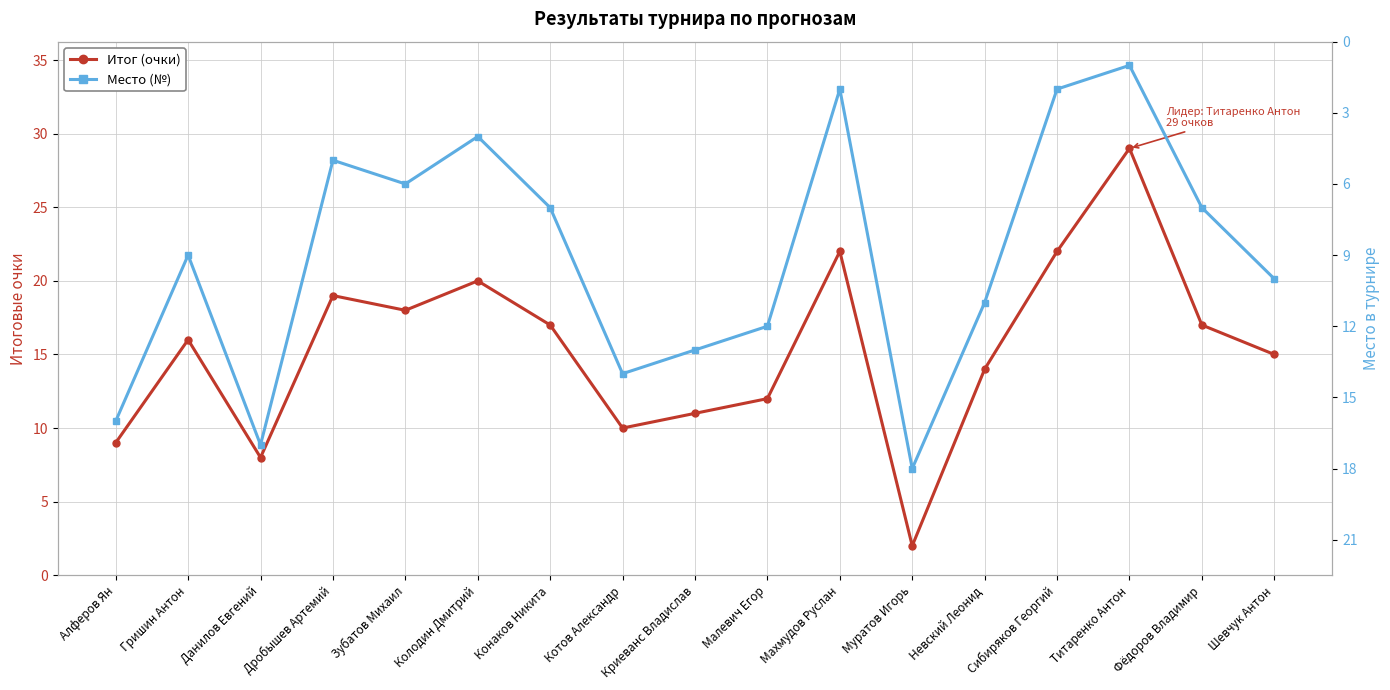

What is the label of the 13th point from the left?

Невский Леонид